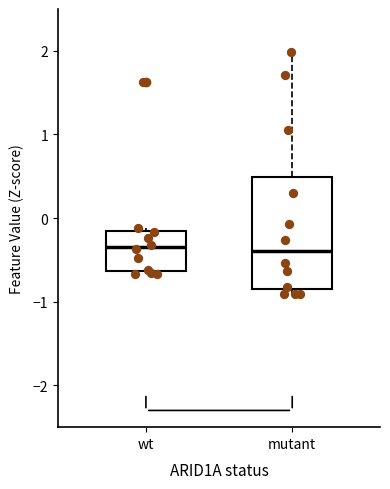

Reading left to right, transcribe this box plot: for each box, give where its median line is, the range the box spans, and where its two whiskers end, as read against the y-axis. The values are not printed on the chart, so give them approximately, as read against the axis.

wt: median -0.3, box -0.6 to -0.2, whiskers -0.7 to -0.1
mutant: median -0.4, box -0.8 to 0.5, whiskers -0.9 to 2.0